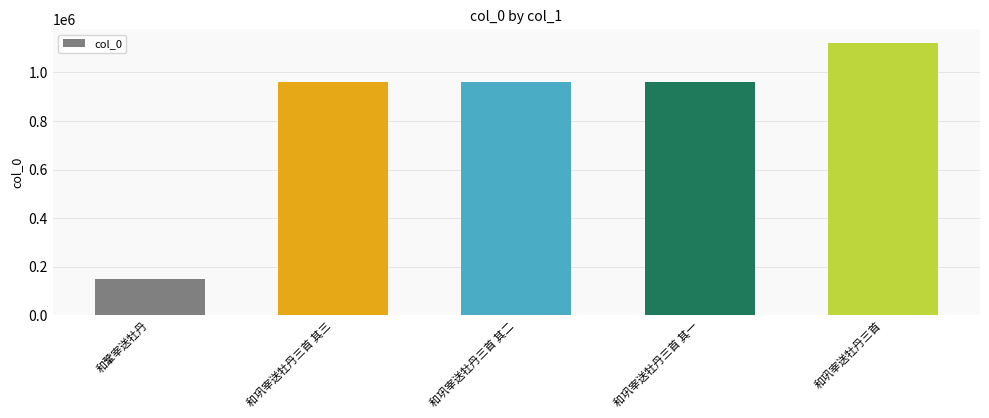

What is the value of the 5th bar from the left?

1122416